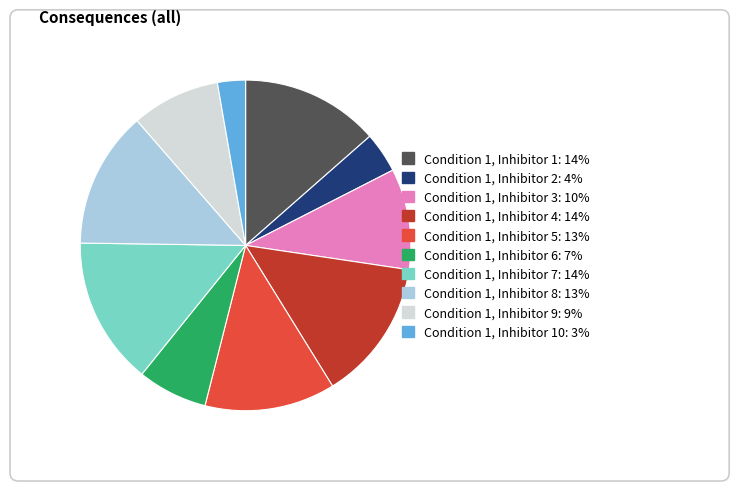

Is the sum of Condition 1, Inhibitor 5 and Condition 1, Inhibitor 6 greater than half?

No